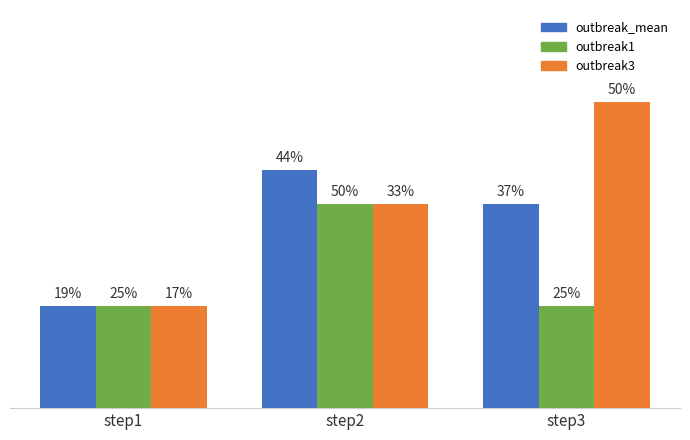

Is the value of outbreak3 at step2 greater than the value of outbreak1 at step3?

Yes